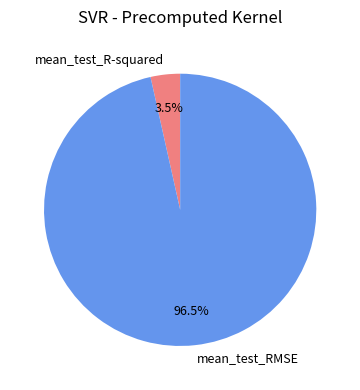

Which has a higher value, mean_test_R-squared or mean_test_RMSE?

mean_test_RMSE